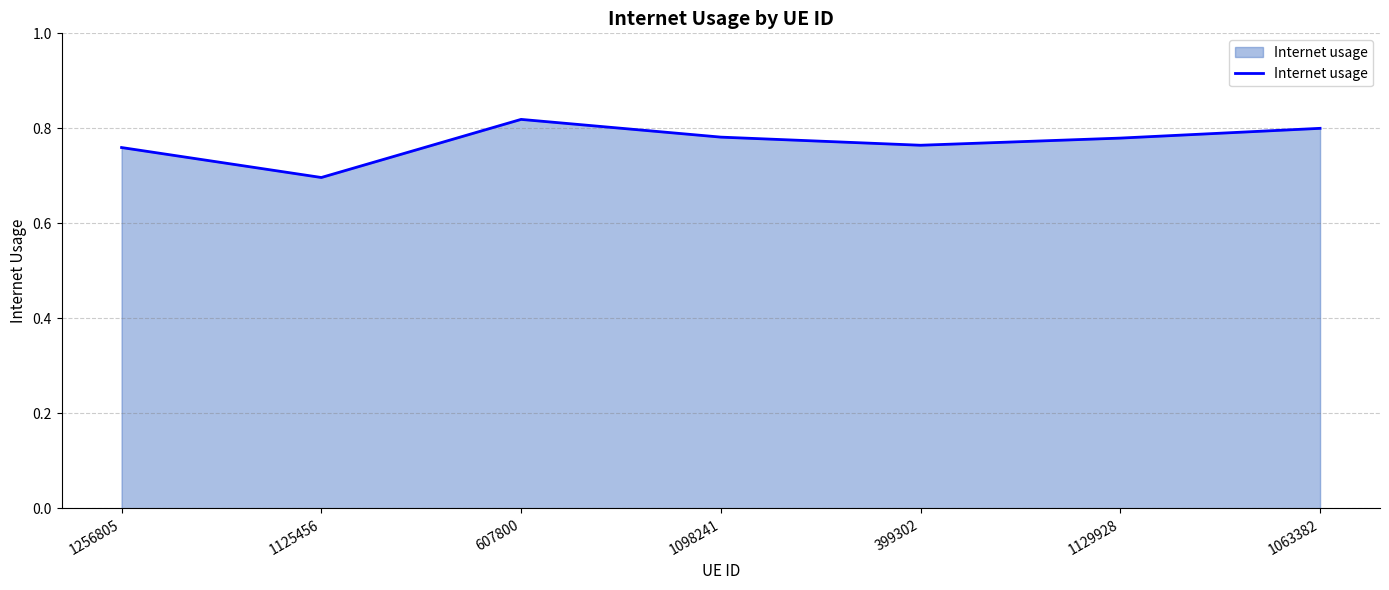

What position from the left is 1098241?

4